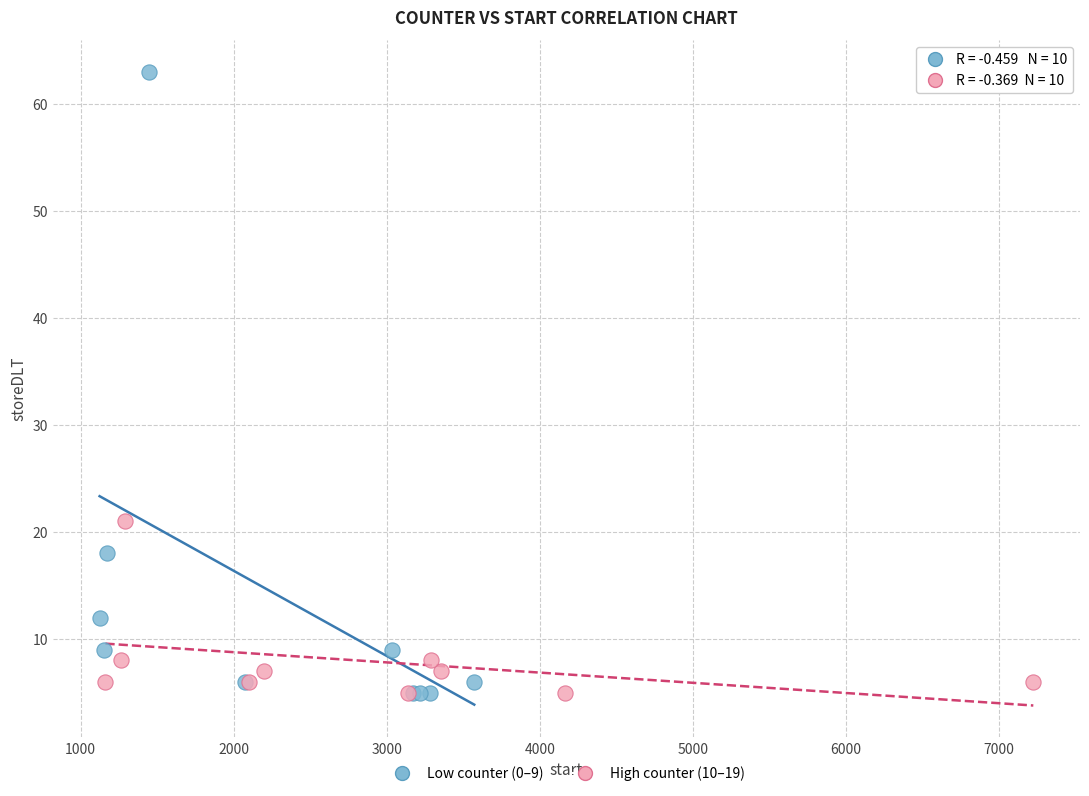

Which series has the largest Y range (max minus min)?

Low counter (0–9)